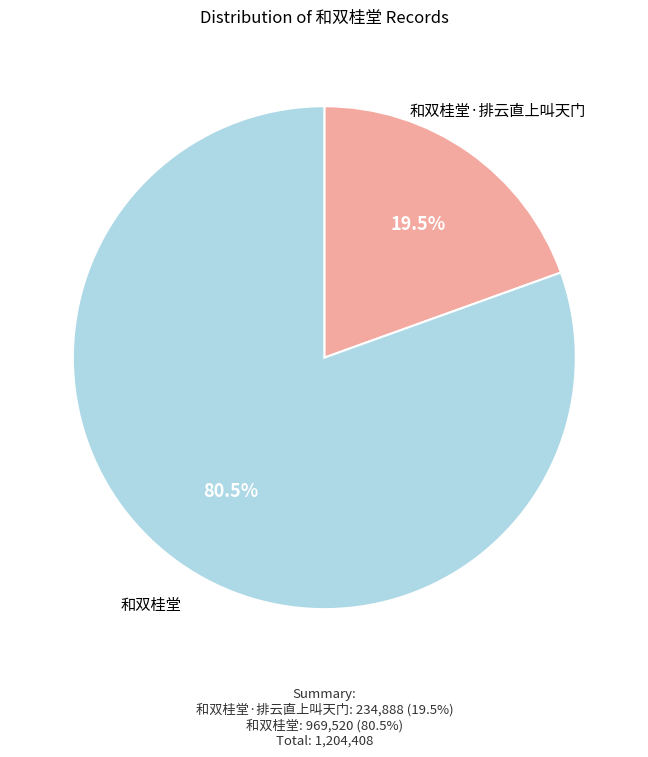

What is the majority slice?

和双桂堂